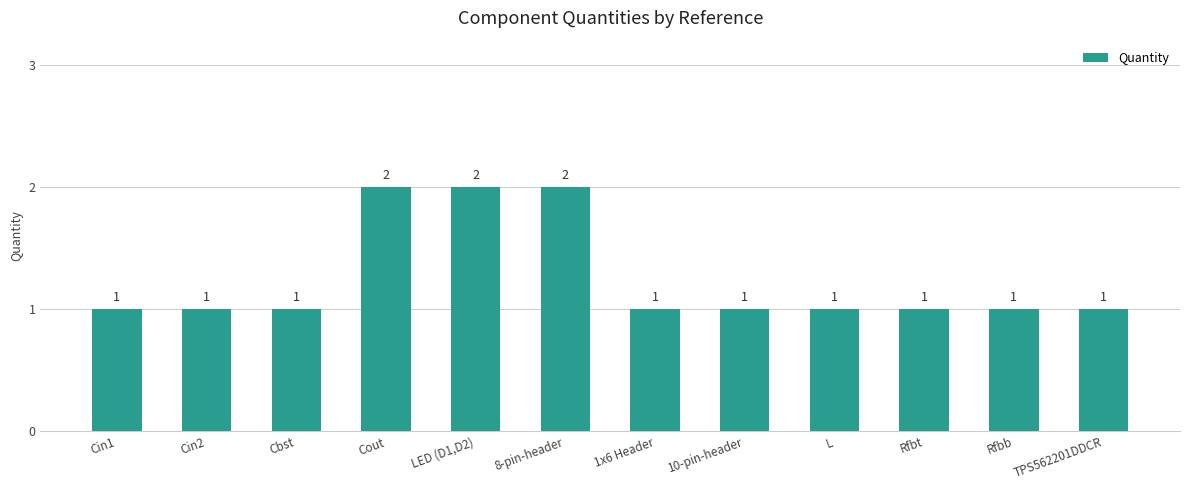

What is the sum of all values?

15